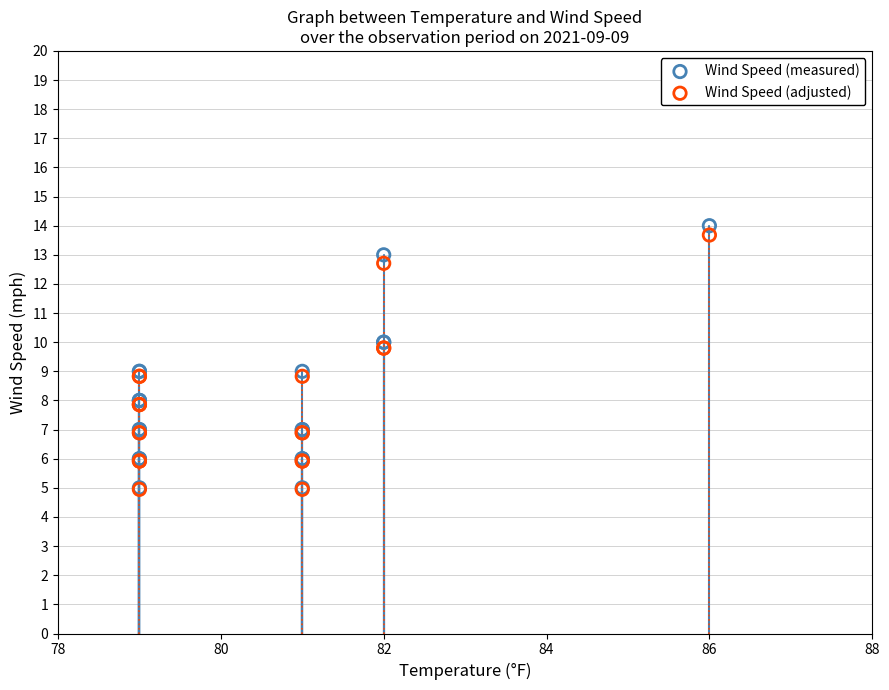

Which series reaches the maximum Y coordinate?

Wind Speed (measured)